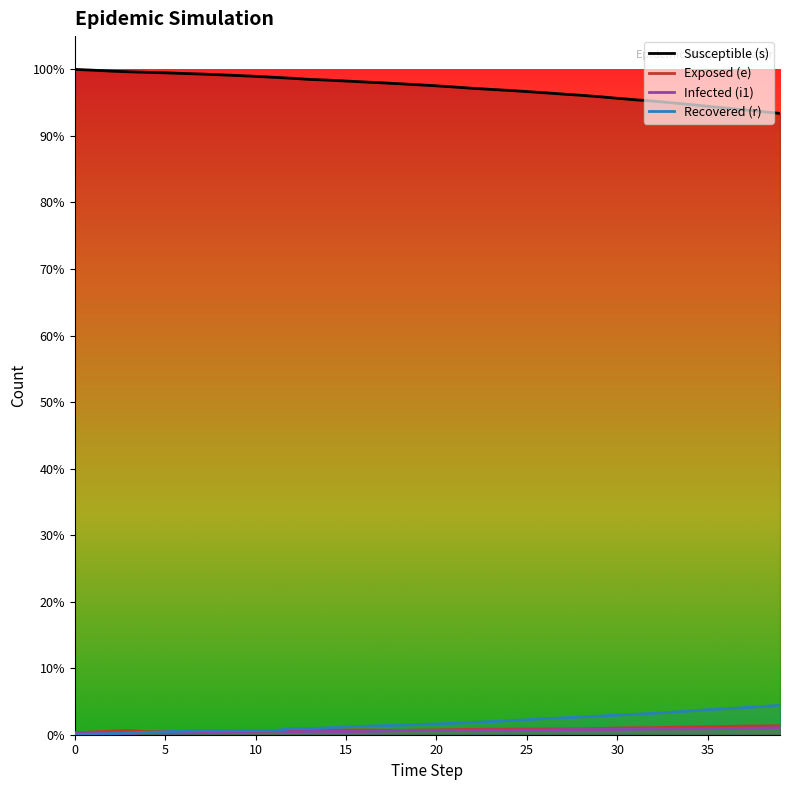

At 33, list the series in order from smallest to largest.

i1, e, r, s